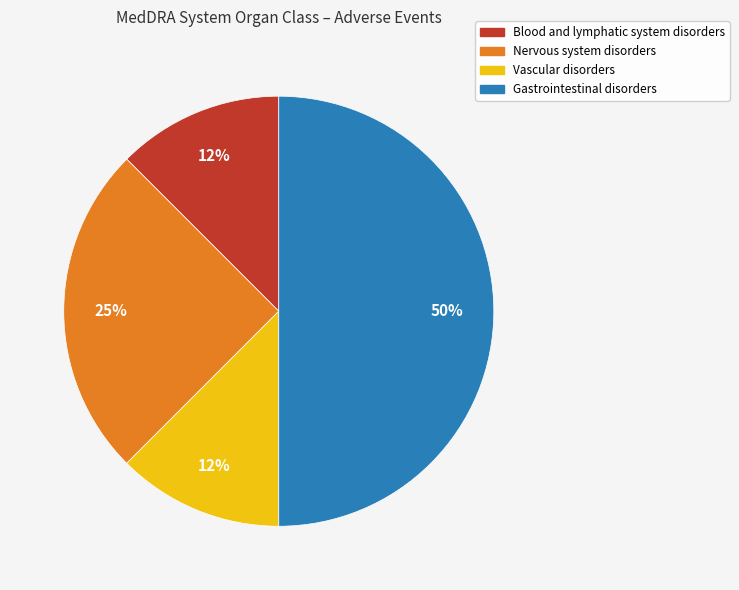

Combined, do Blood and lymphatic system disorders and Vascular disorders account for over 50%?

No